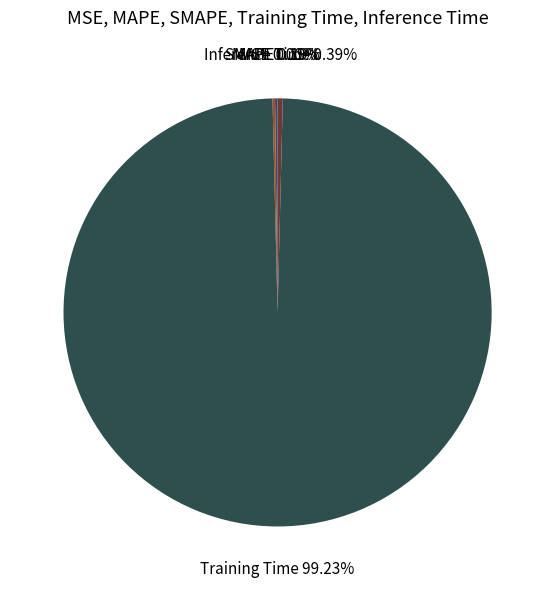

How many slices are in this pie chart?

5